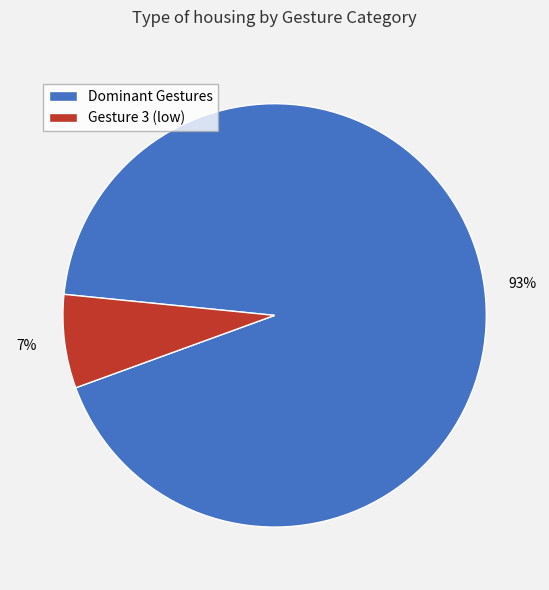

What percentage is the Dominant Gestures slice, to the nearest percent?

93%